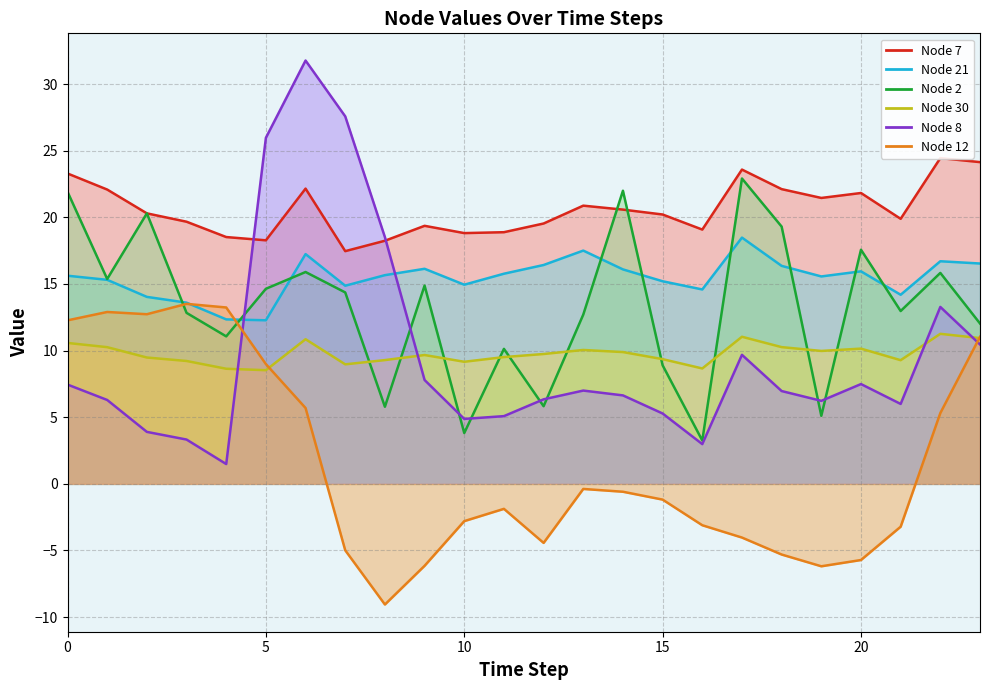

What are all the series names shown in the legend?

Node 2, Node 7, Node 21, Node 12, Node 30, Node 8